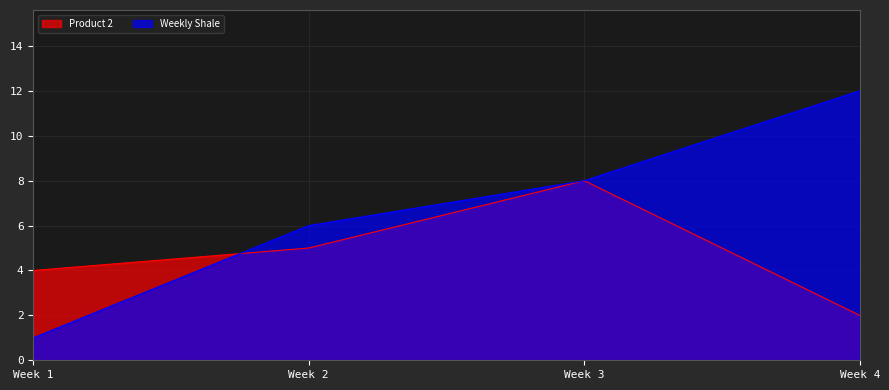

Rank the series by their maximum value, from lowest to highest.

Product 2, Weekly Shale